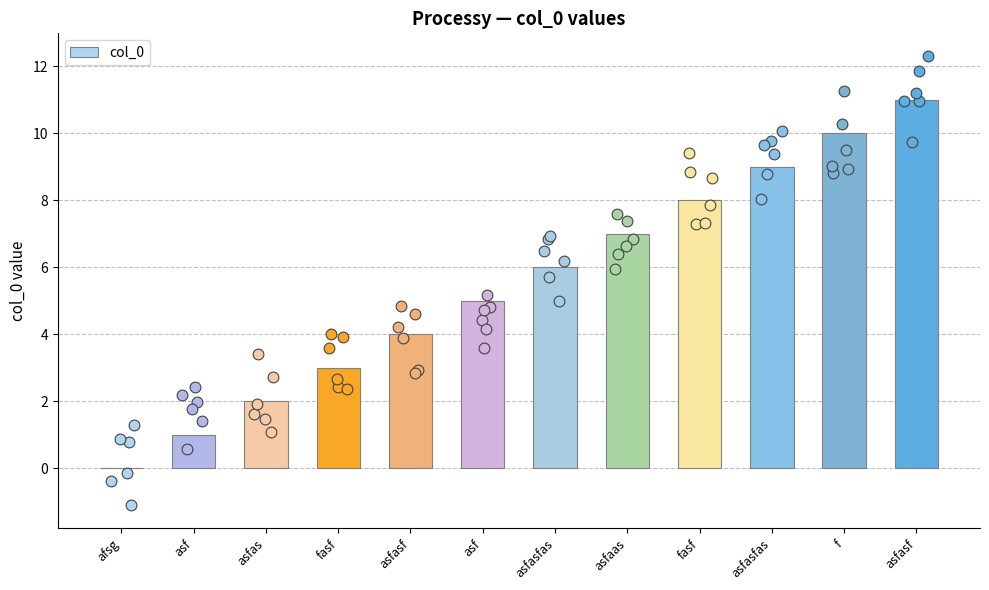

Between fasf and asfasfas, which is larger?

fasf